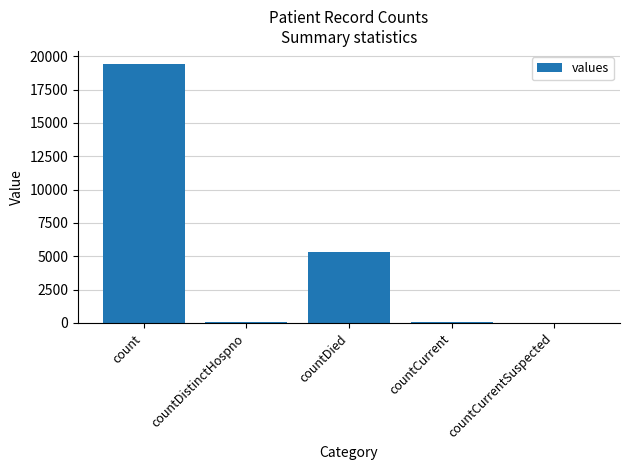

Which has a higher value, countDistinctHospno or countDied?

countDied